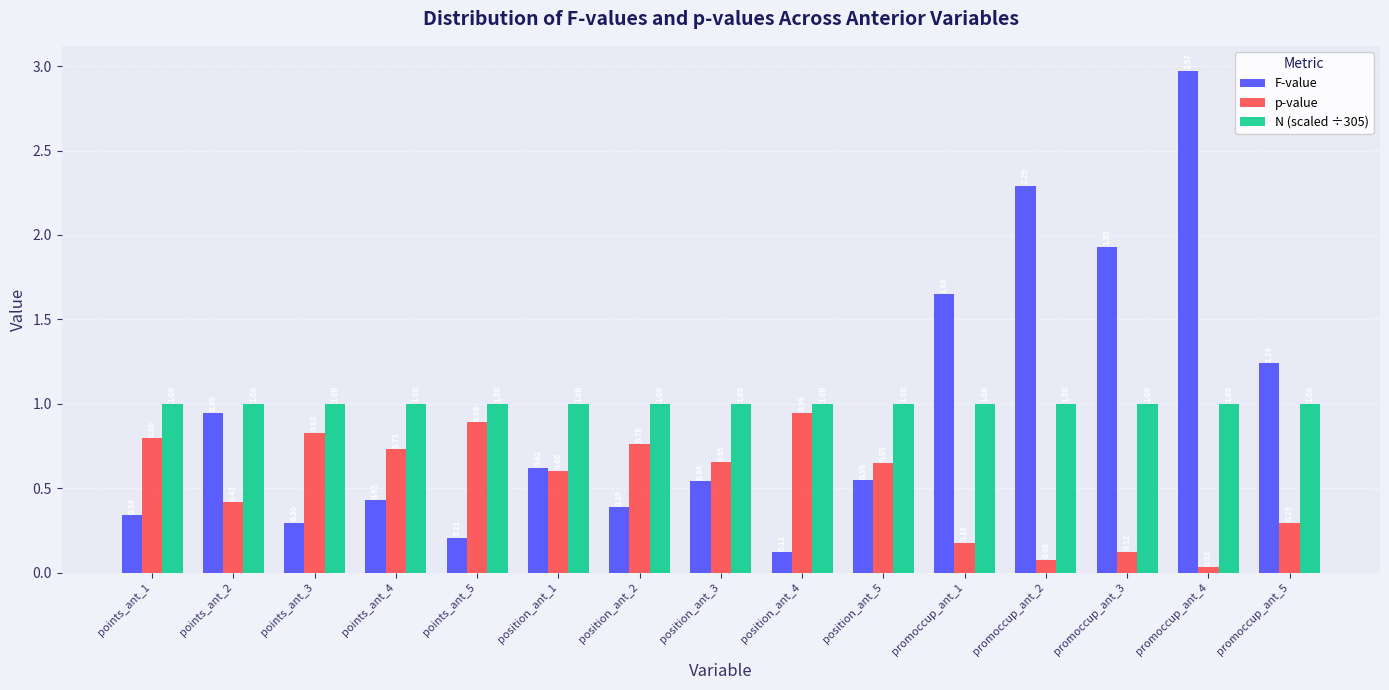

Rank the series at promoccup_ant_1 from highest to lowest value.

F-value, N (scaled ÷305), p-value